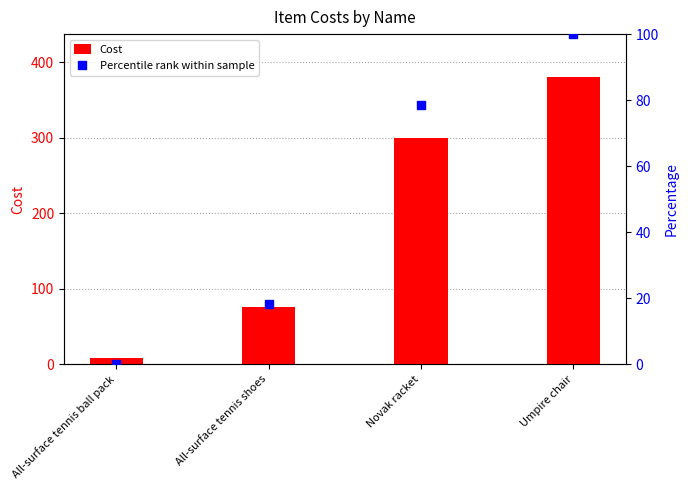

Is the value of Cost at All-surface tennis ball pack greater than the value of Percentile rank within sample at Umpire chair?

No